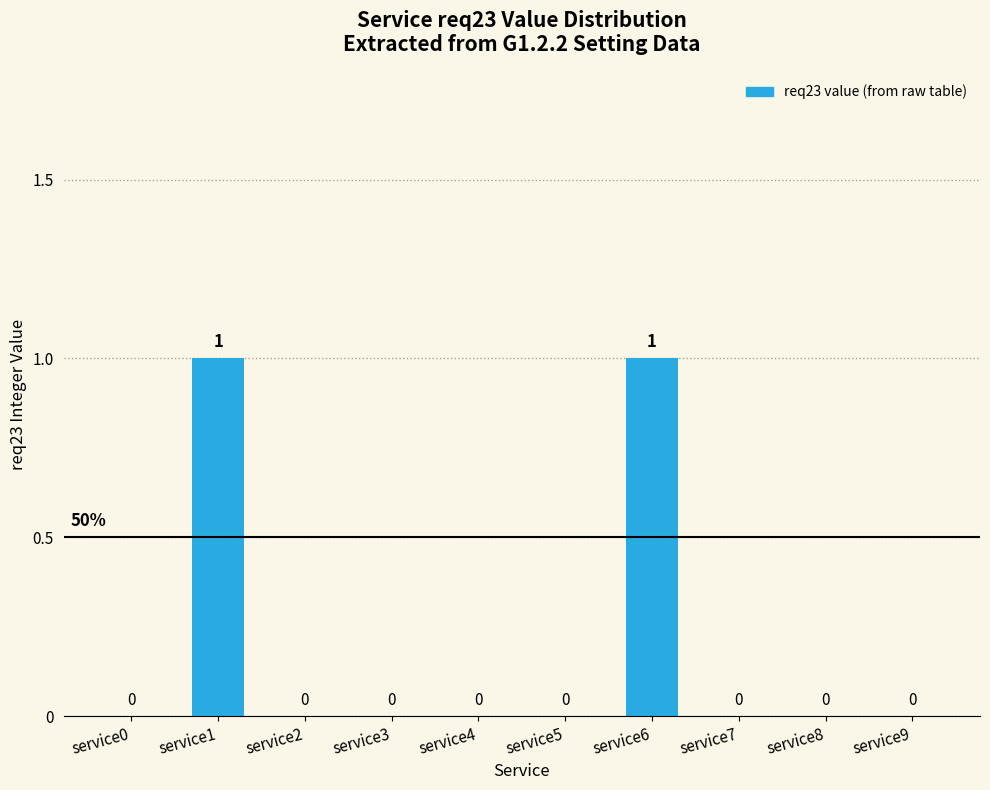

What is the change in value from service0 to service1?

+1